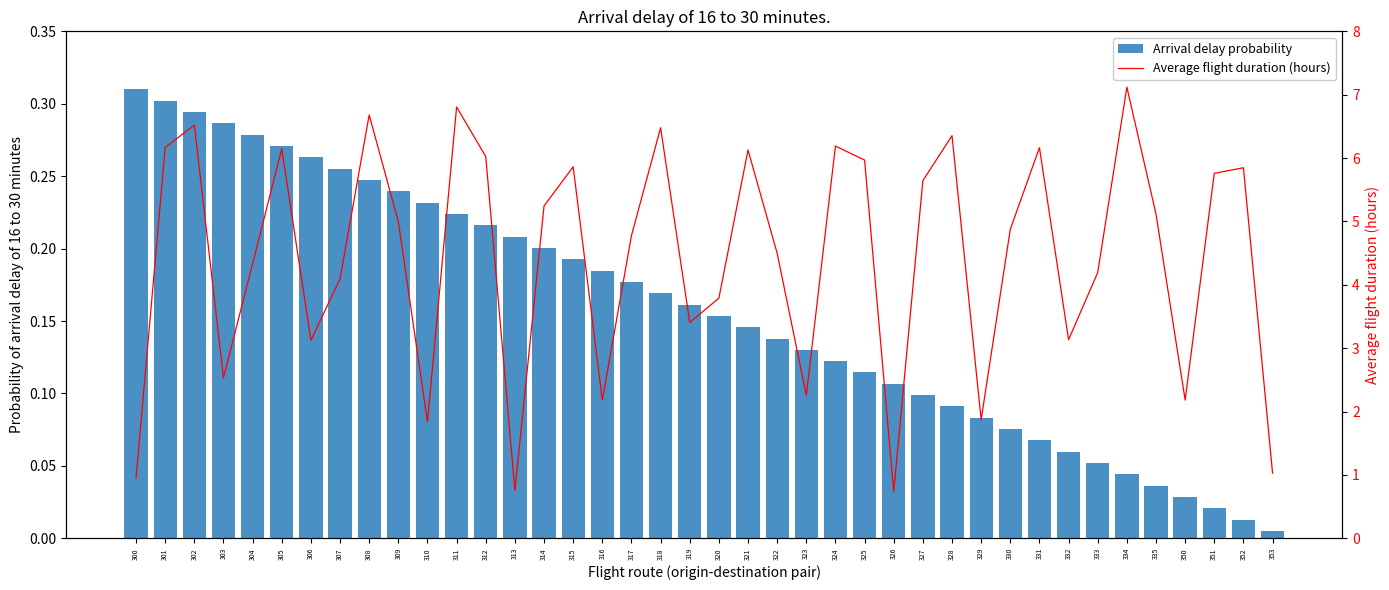

Reading left to right, what are all the values shown in this chart?

Arrival delay probability: 300=0.3	301=0.3	302=0.3	303=0.3	304=0.3	305=0.3	306=0.3	307=0.3	308=0.2	309=0.2	310=0.2	311=0.2	312=0.2	313=0.2	314=0.2	315=0.2	316=0.2	317=0.2	318=0.2	319=0.2	320=0.2	321=0.1	322=0.1	323=0.1	324=0.1	325=0.1	326=0.1	327=0.1	328=0.1	329=0.1	330=0.1	331=0.1	332=0.1	333=0.1	334=0.0	335=0.0	350=0.0	351=0.0	352=0.0	353=0.0
Average flight duration (hours): 300=0.9	301=6.2	302=6.5	303=2.5	304=4.3	305=6.1	306=3.1	307=4.1	308=6.7	309=5.0	310=1.8	311=6.8	312=6.0	313=0.8	314=5.2	315=5.9	316=2.2	317=4.8	318=6.5	319=3.4	320=3.8	321=6.1	322=4.5	323=2.3	324=6.2	325=6.0	326=0.7	327=5.6	328=6.4	329=1.9	330=4.9	331=6.2	332=3.1	333=4.2	334=7.1	335=5.1	350=2.2	351=5.8	352=5.8	353=1.0